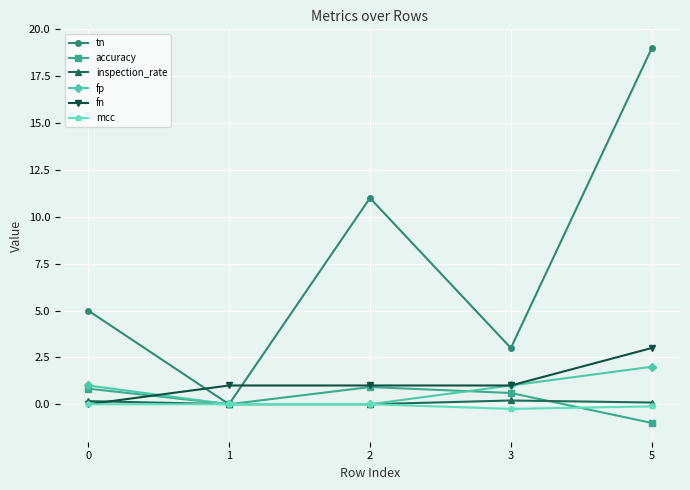

Where is the first local minimum for tn?

1